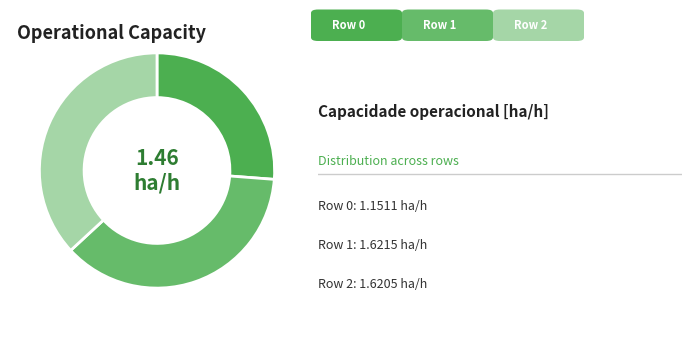

Count the number of slices in the pie.

3